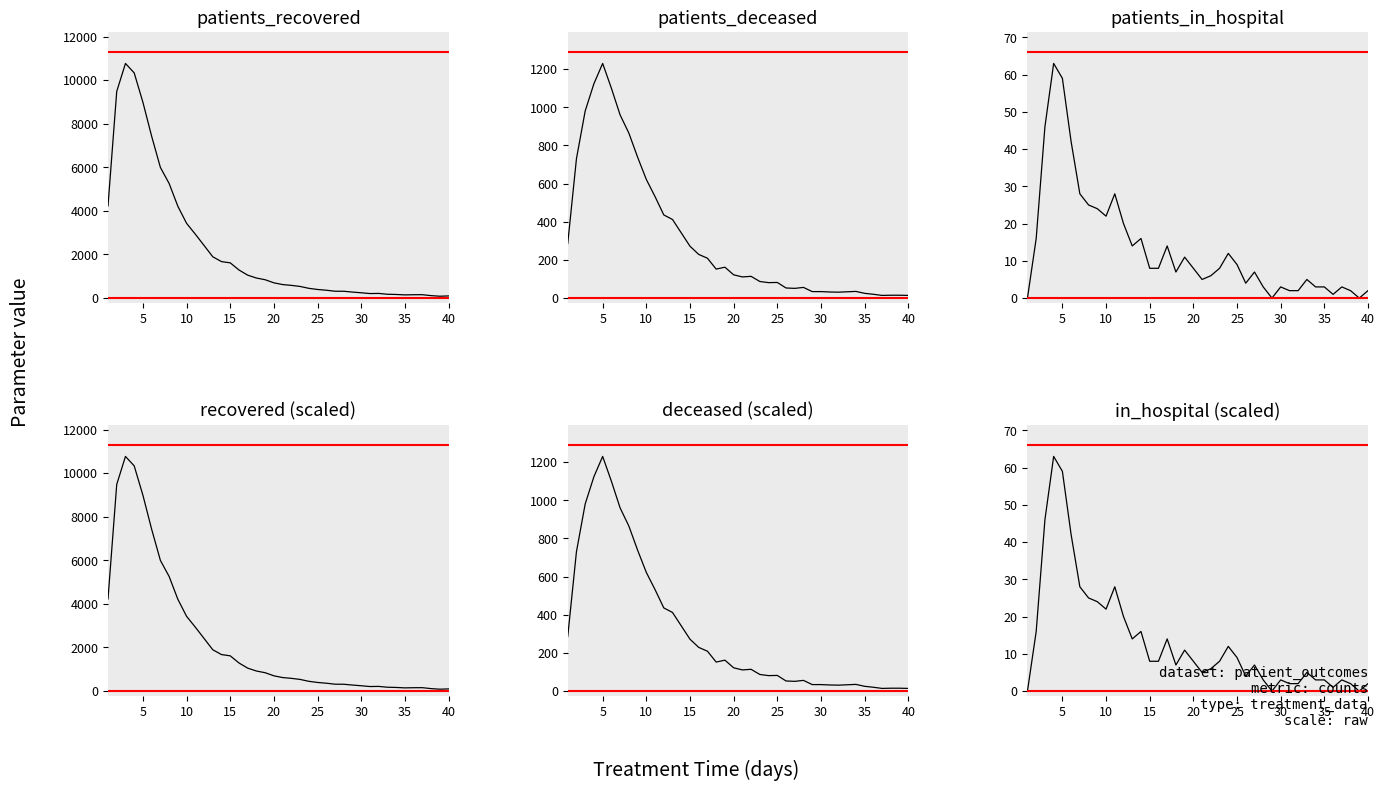

In patients_in_hospital, how many points are lower than both neighbors (excluding endpoints)?

8